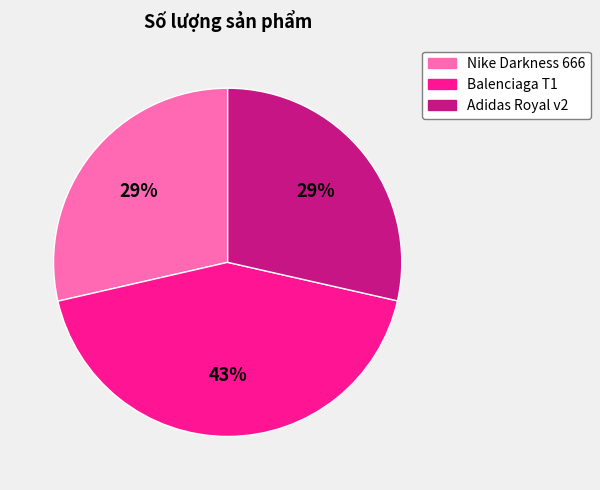

Which slice is the largest?

Balenciaga T1